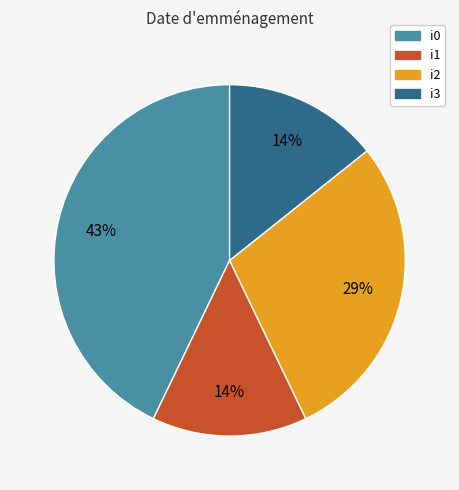

The i1 slice represents 1% of the pie. True or false?

False